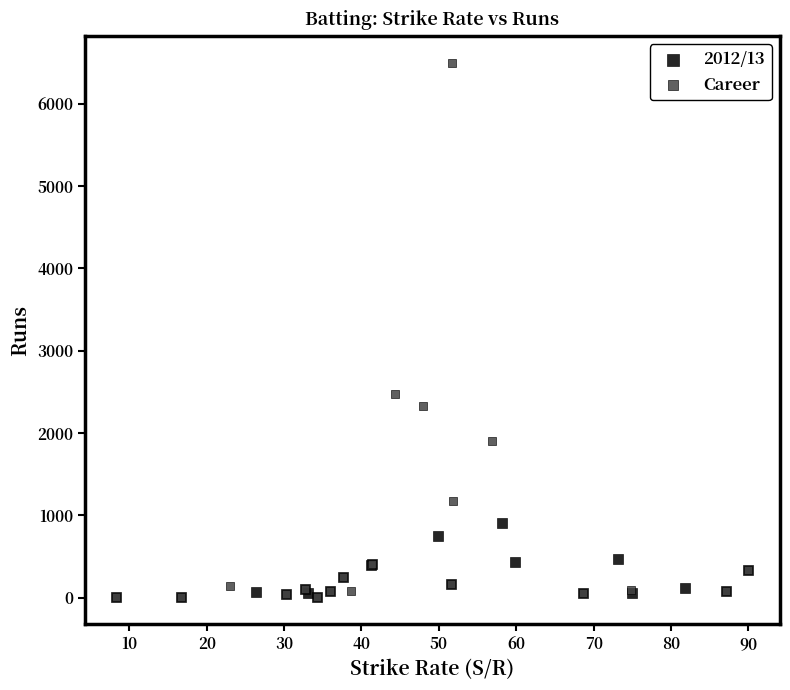

Which series reaches the maximum Y coordinate?

Career